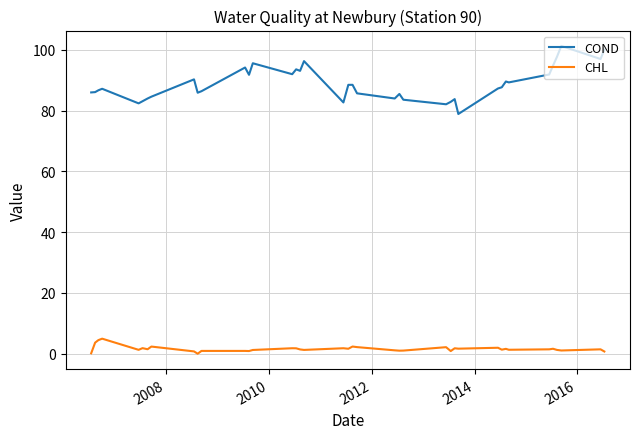

How many lines are shown in the chart?

2